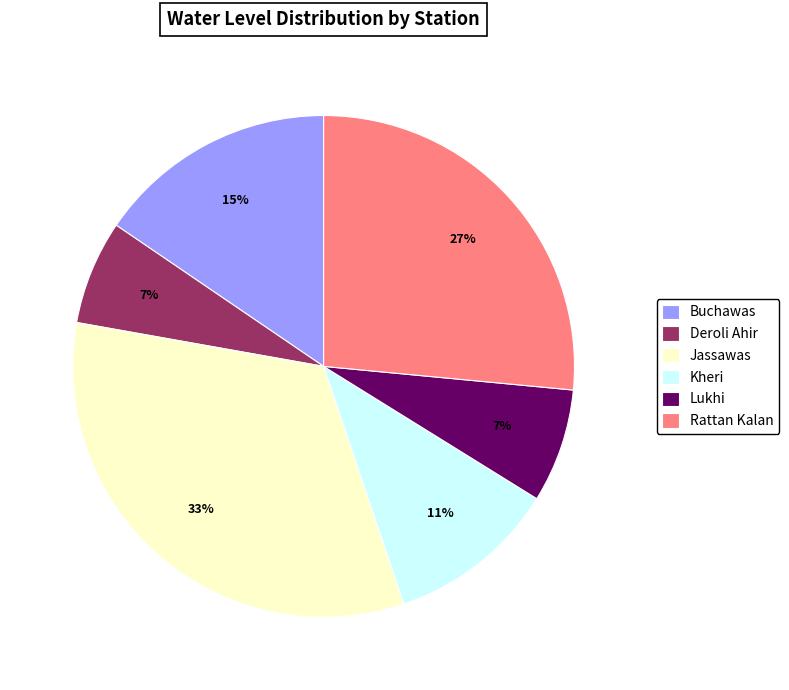

Approximately how many times larger is the value at Jassawas compared to Rattan Kalan?

1.2